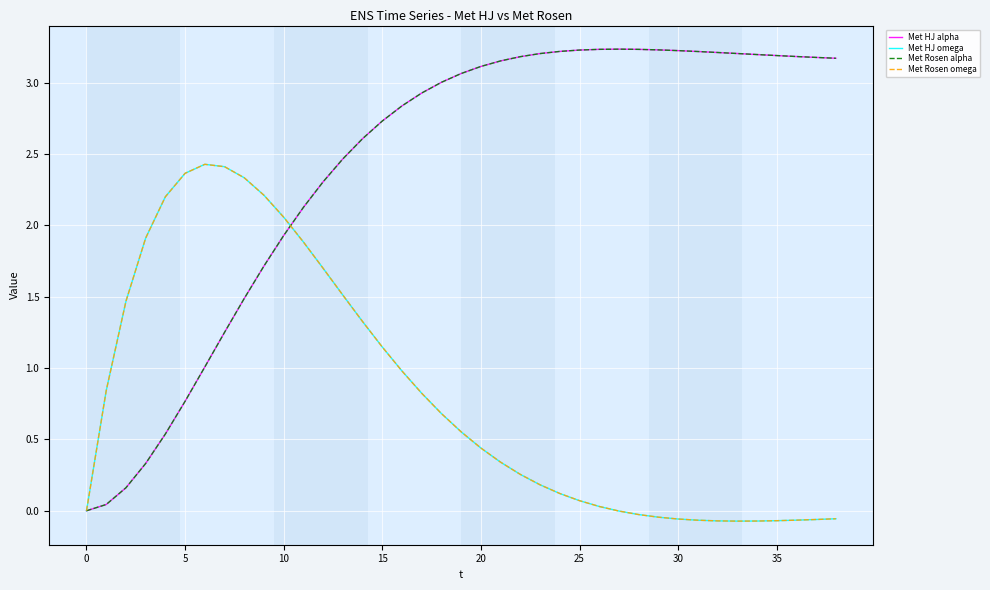

What is the difference between the maximum and minimum values in the Met HJ omega series?

2.5